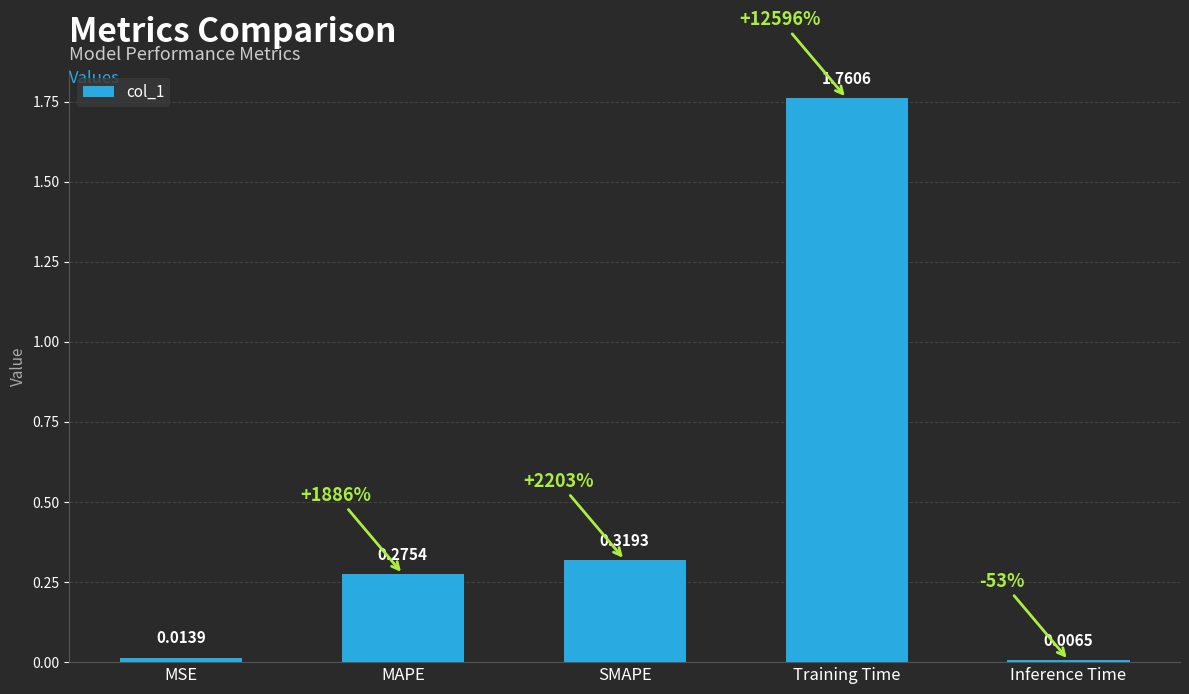

What is the sum of all values?

2.4